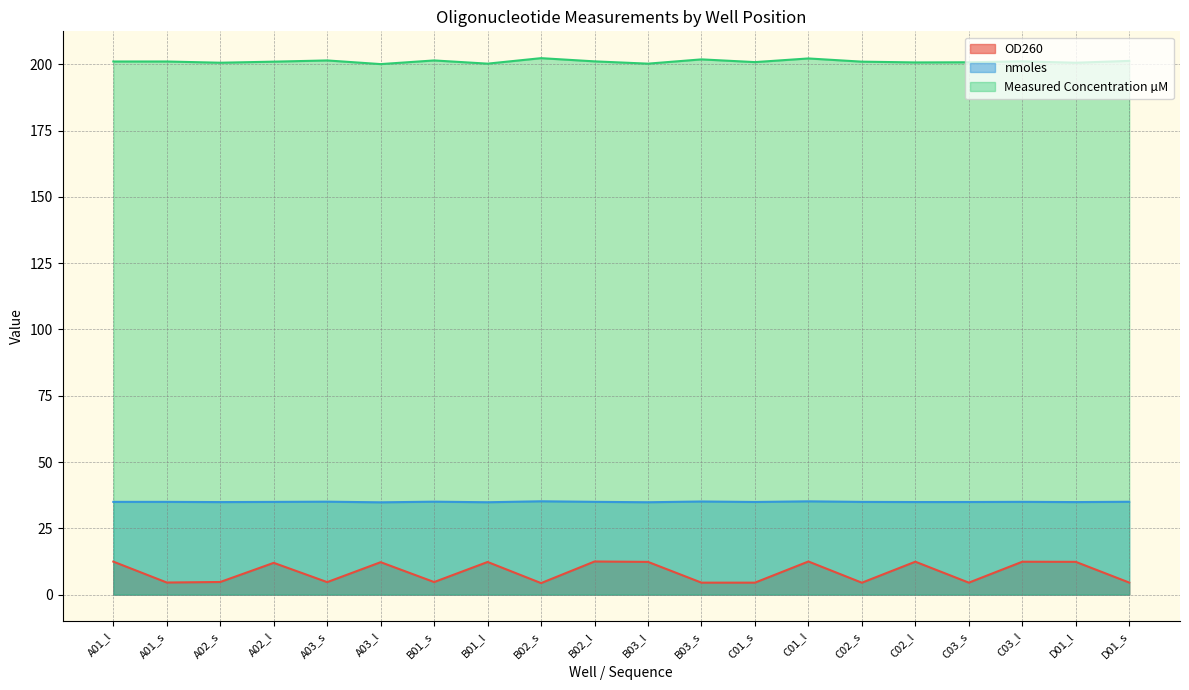

What is the difference between the maximum and second lowest values in the OD260 series?

8.0